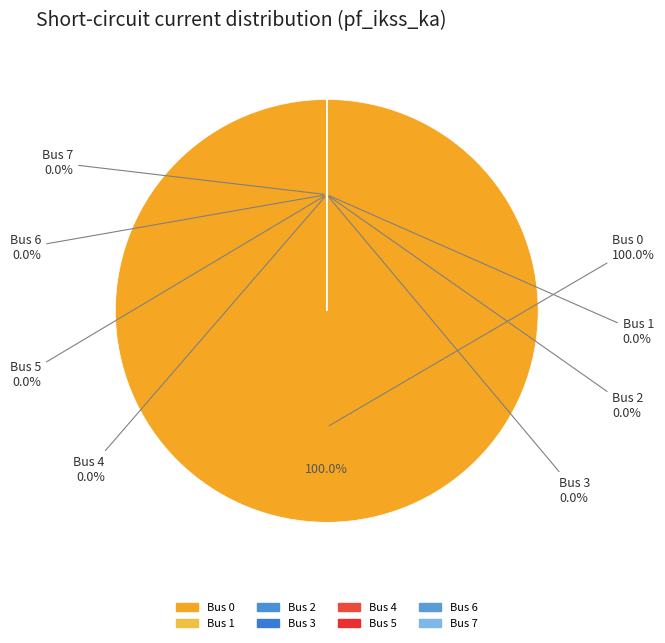

Is it true that 1 is 0% of the pie?

True